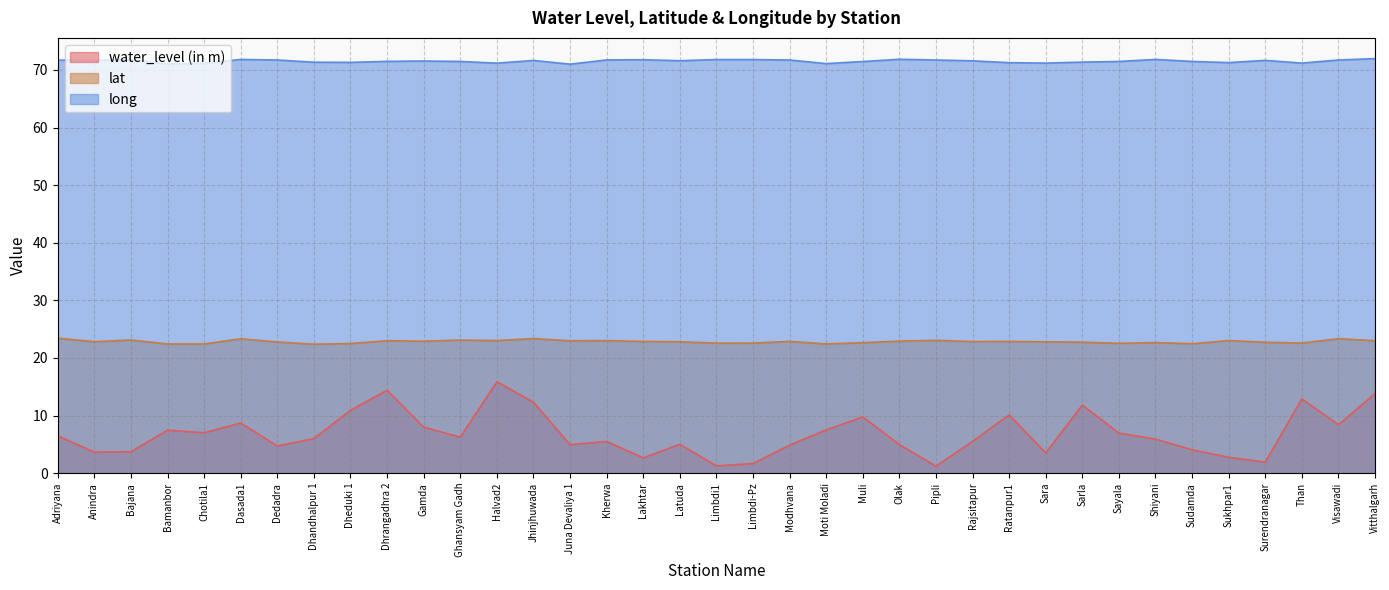

True or false: lat has a value of 15.4 at Muli.

False